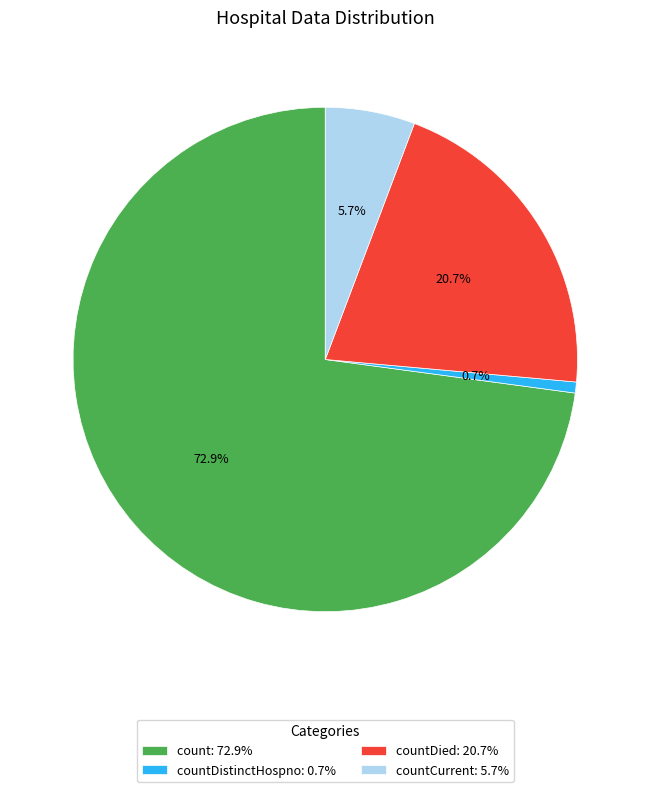

What is the smallest slice in the pie chart?

countDistinctHospno: 0.7%